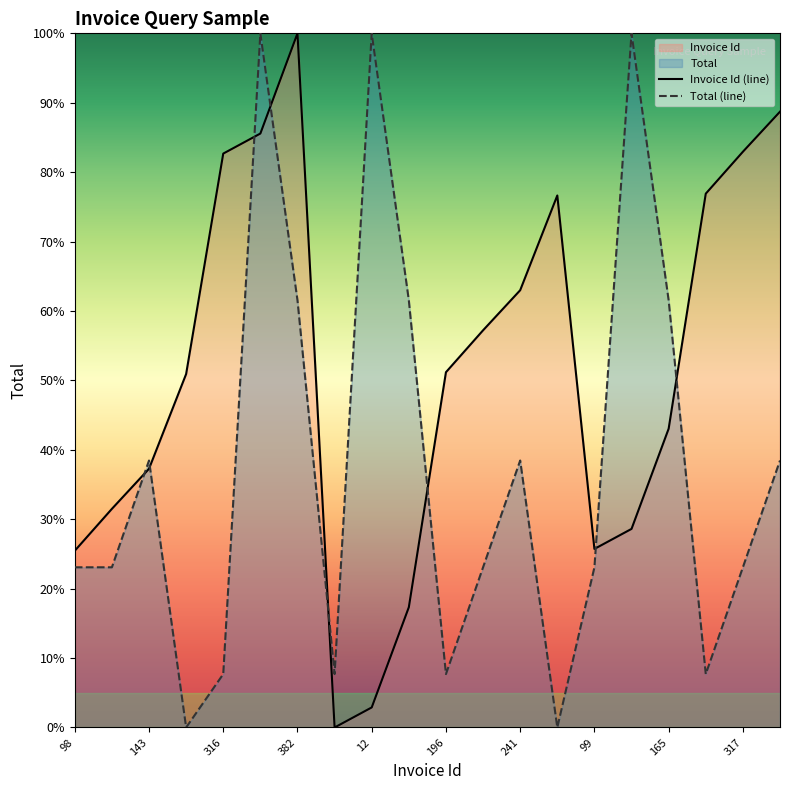

Which series has the largest total across all categories?

Invoice Id (line)